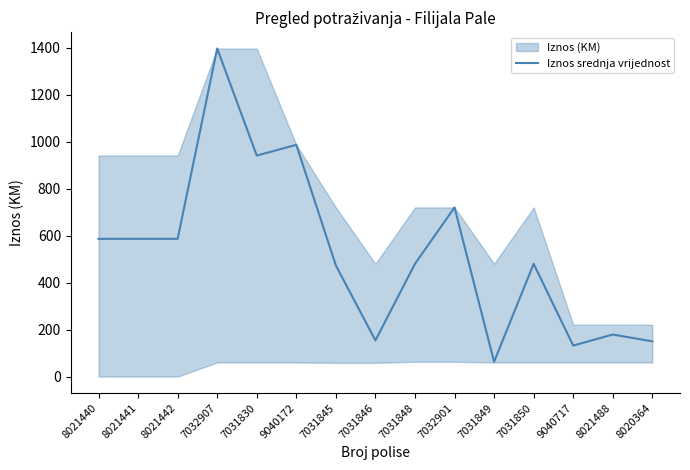

At which category does the data reach its first local valley?

7031830